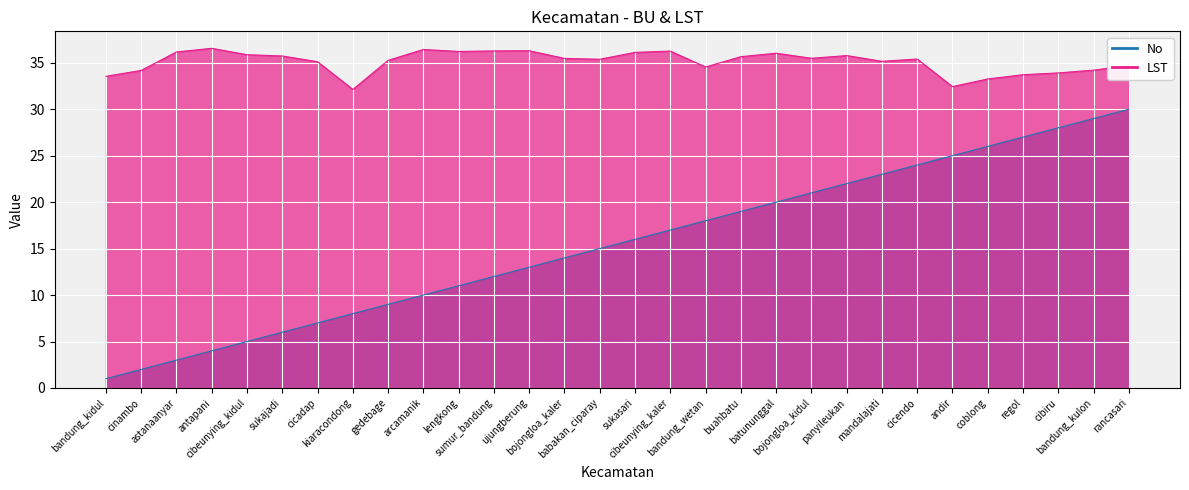

Reading left to right, list all the values displayed in this chart.

No: 1.0	2.0	3.0	4.0	5.0	6.0	7.0	8.0	9.0	10.0	11.0	12.0	13.0	14.0	15.0	16.0	17.0	18.0	19.0	20.0	21.0	22.0	23.0	24.0	25.0	26.0	27.0	28.0	29.0	30.0
LST: 33.5	34.2	36.2	36.6	35.9	35.7	35.1	32.1	35.3	36.4	36.2	36.3	36.3	35.5	35.4	36.1	36.3	34.5	35.7	36.0	35.5	35.8	35.2	35.4	32.4	33.3	33.7	33.9	34.2	34.7